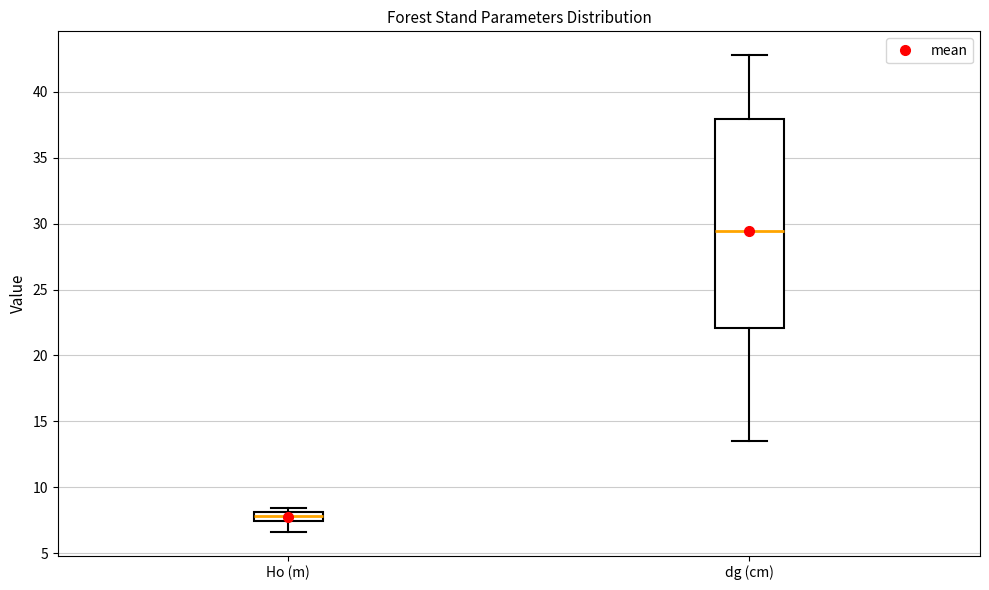

Where is the upper edge of the box for dg (cm) on the y-axis? The values are not printed on the chart, so give them approximately, as read against the axis.

38.0